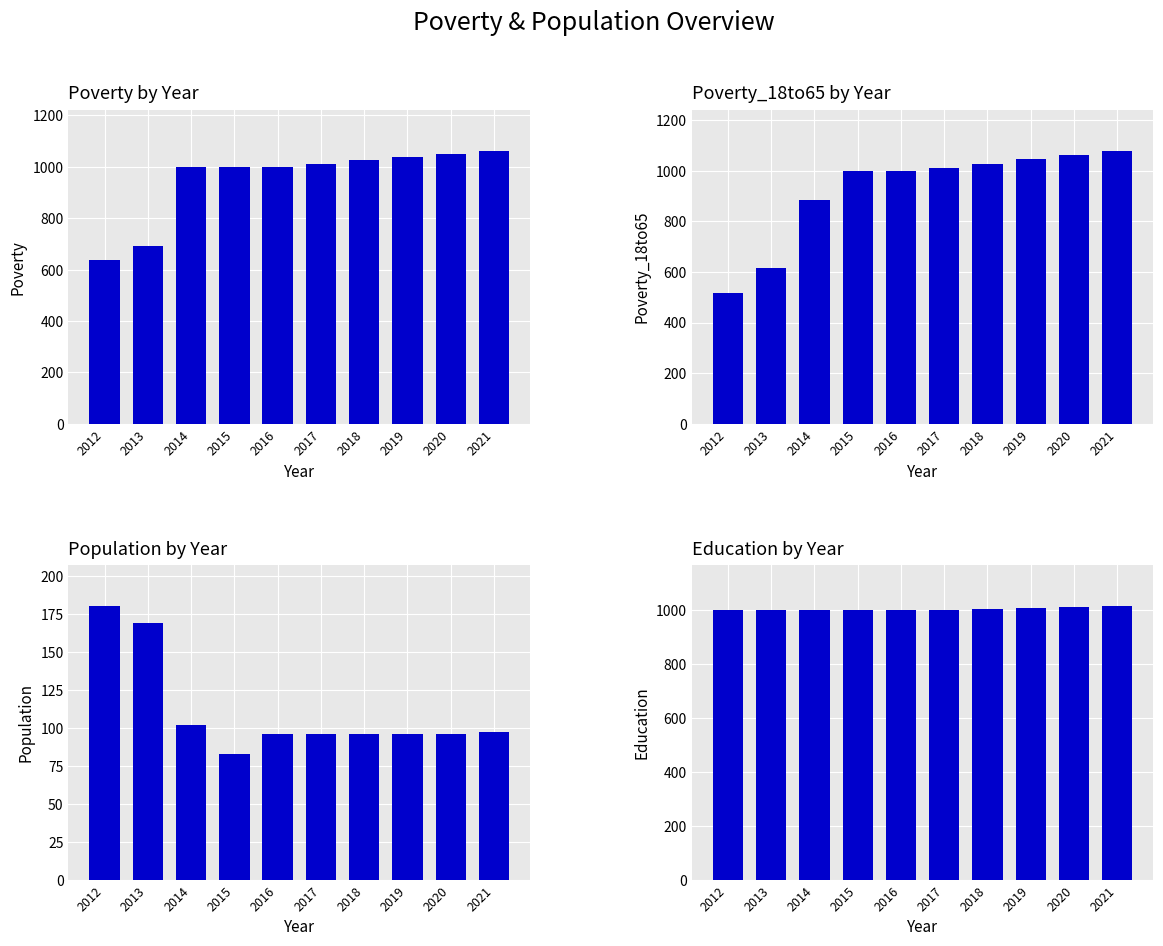

How many data points does each series have?

10